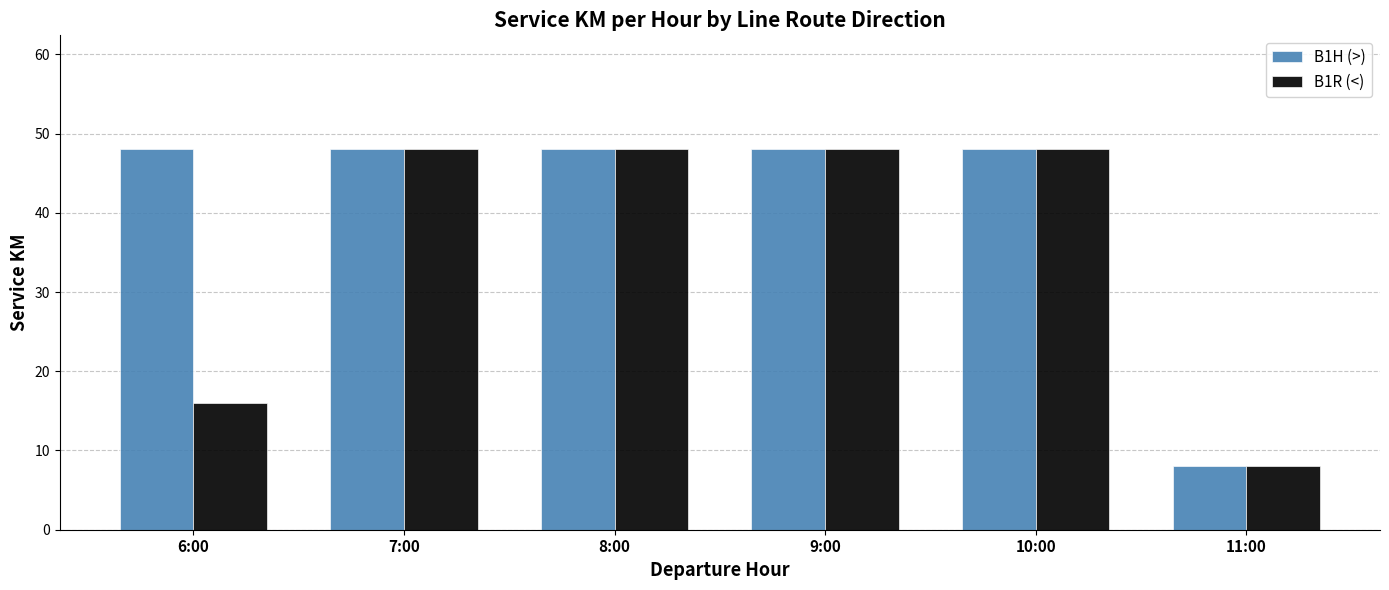

The value of B1H (>) at 8:00 is 66. True or false?

False